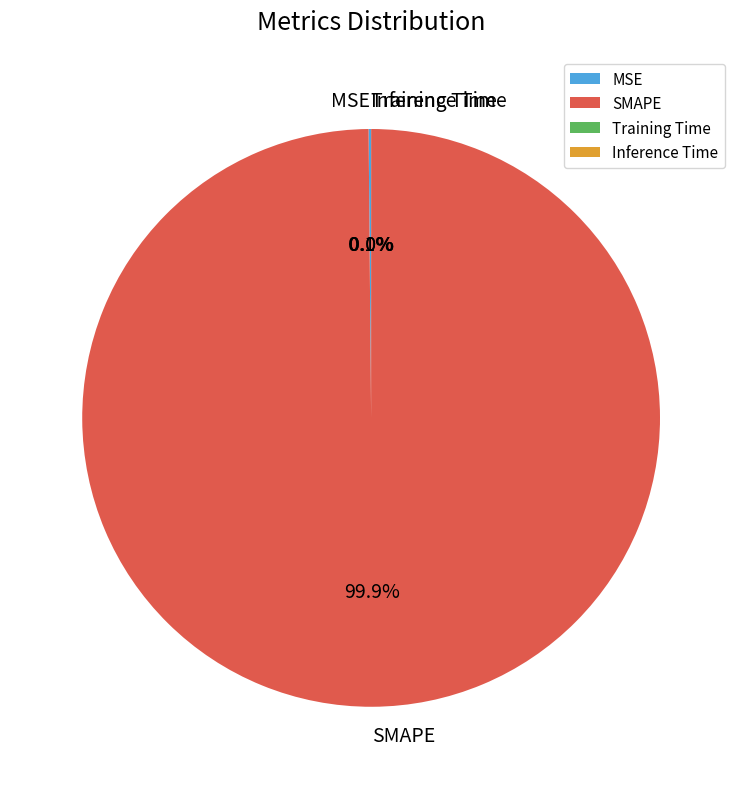

Which slice is the largest?

SMAPE